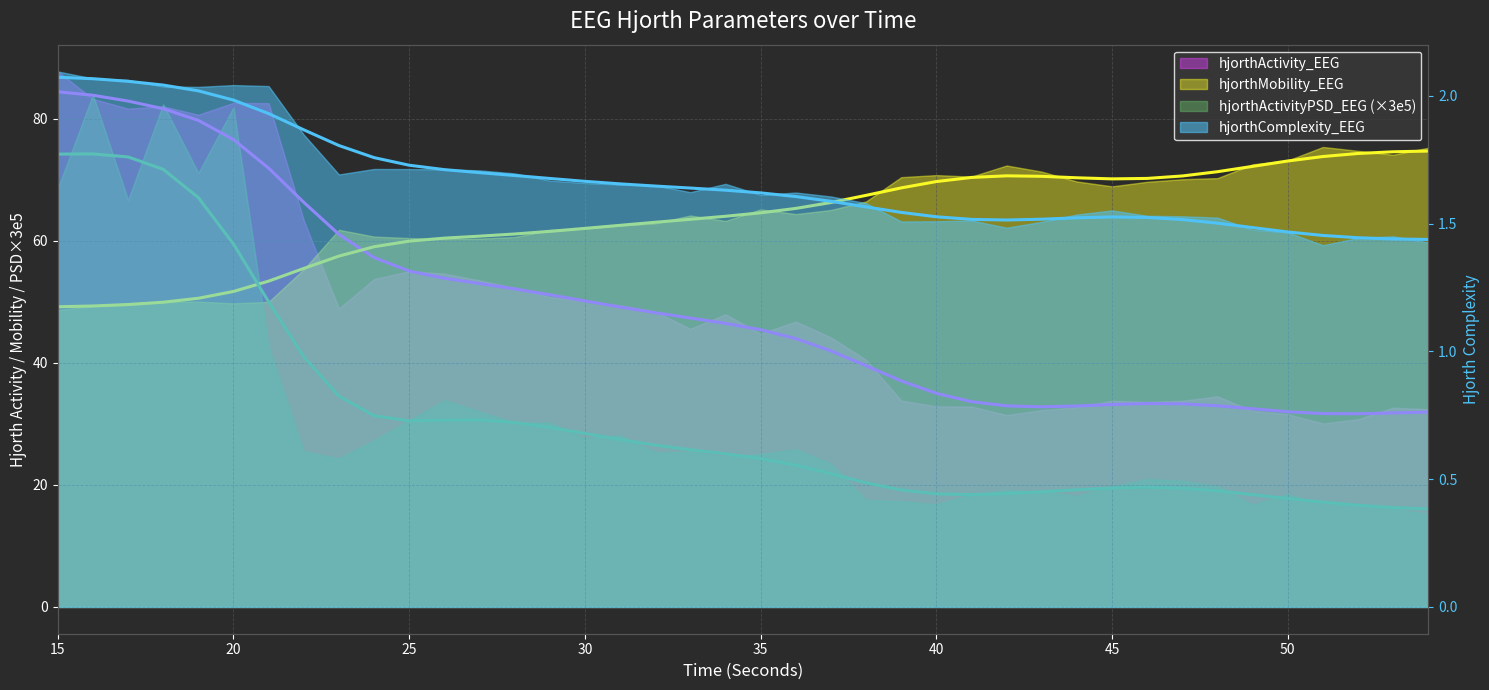

Is the value of hjorthMobility_EEG at 30 greater than the value of hjorthComplexity_EEG at 20?

Yes